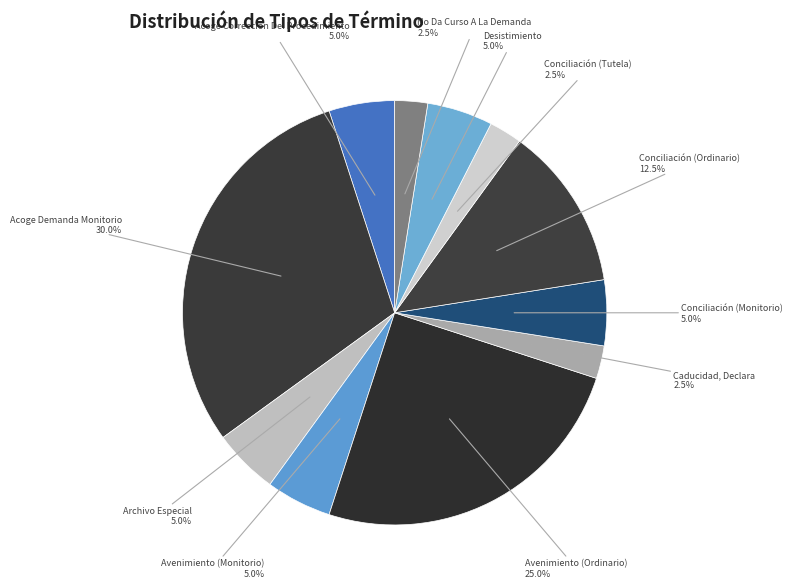

Which has a higher value, Conciliación (Monitorio) or No Da Curso A La Demanda?

Conciliación (Monitorio)